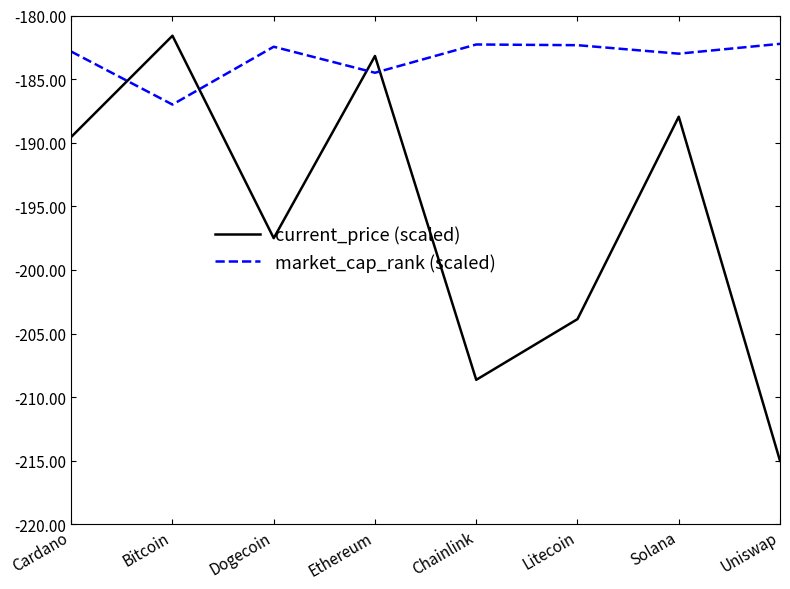

Which series has the largest total across all categories?

market_cap_rank (scaled)